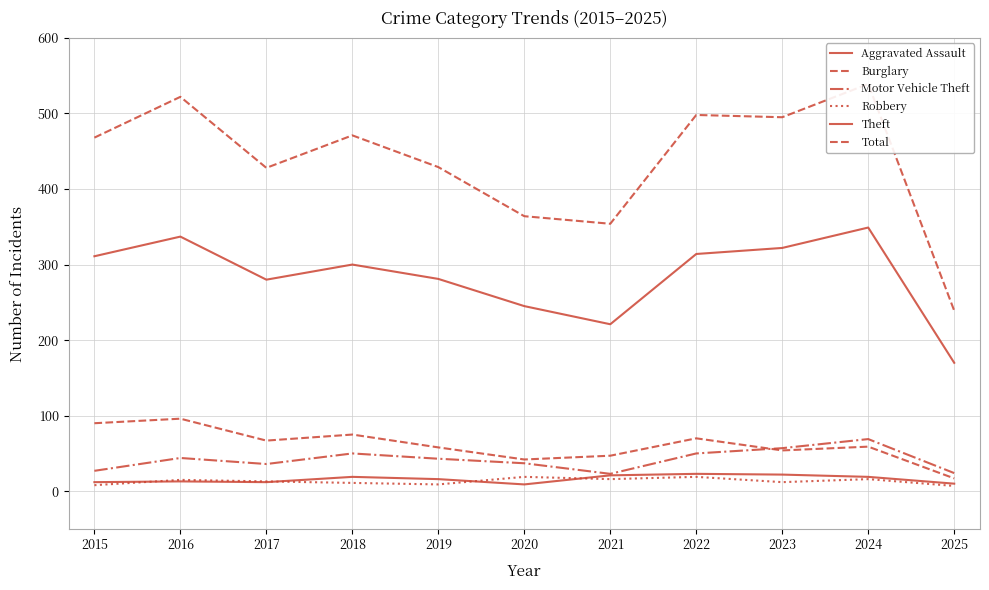

How many interior local peaks does the Theft series have?

3